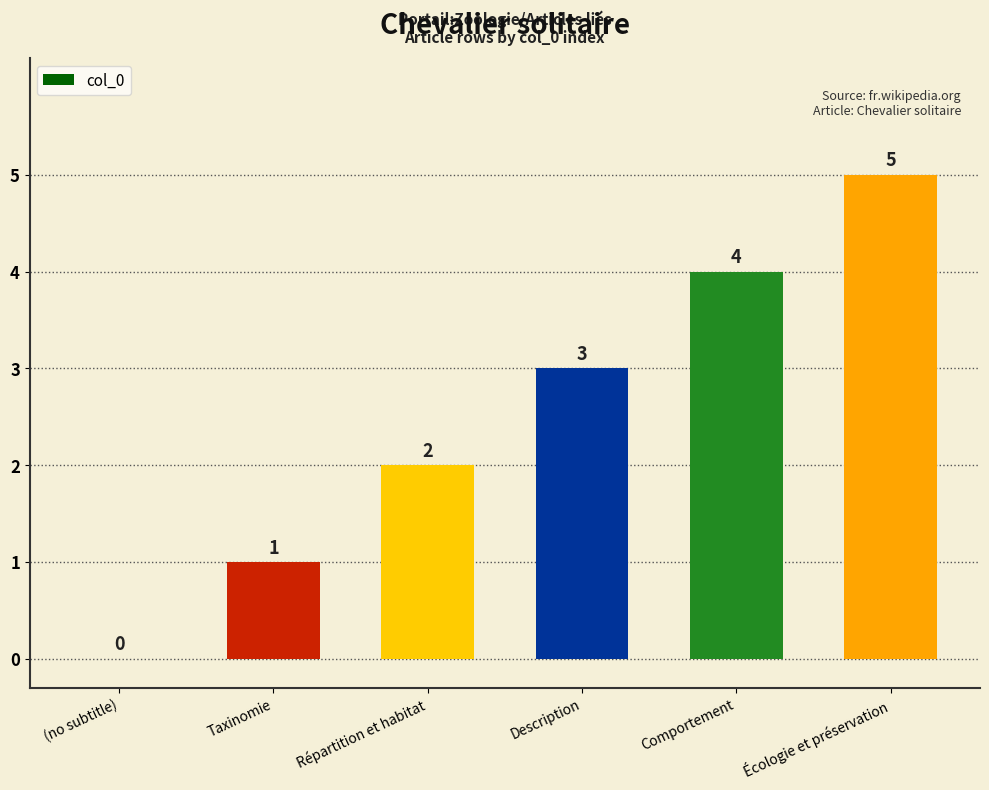

Between Comportement and Description, which is larger?

Comportement